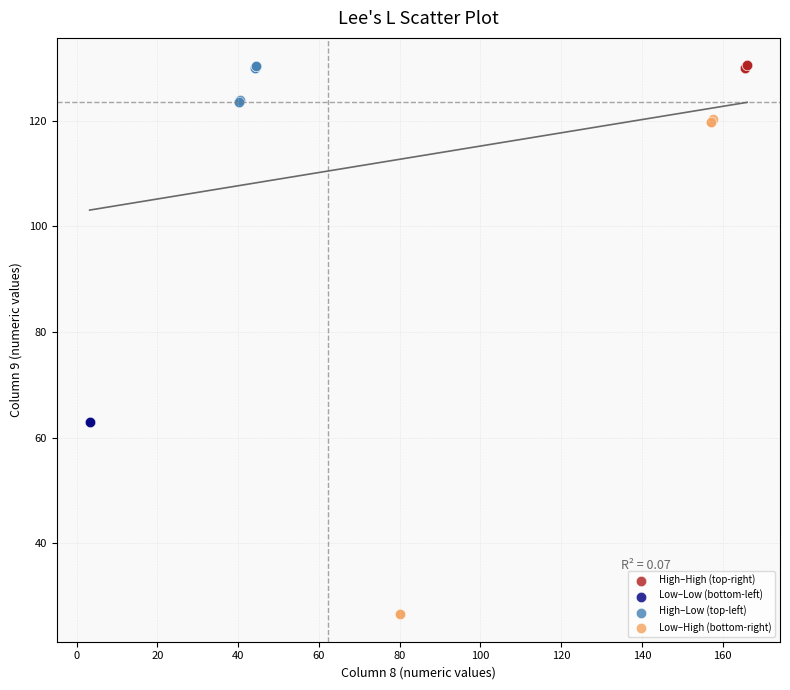

What are all the series names shown in the legend?

High–High (top-right), Low–Low (bottom-left), High–Low (top-left), Low–High (bottom-right)